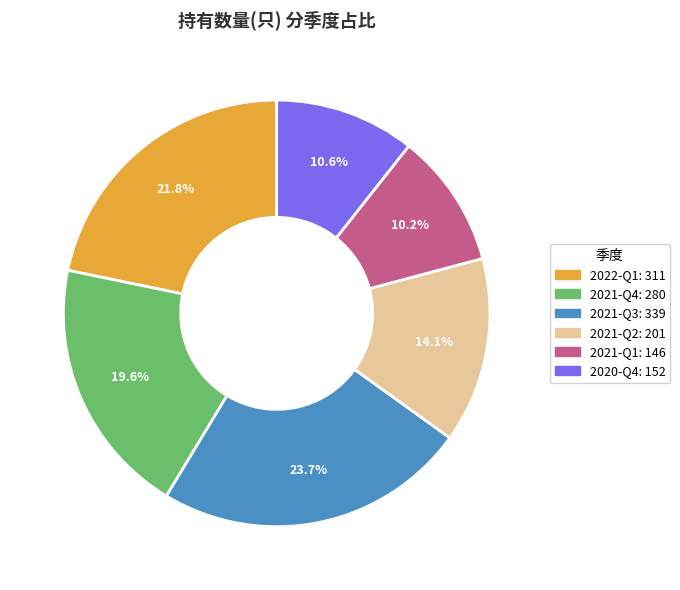

To the nearest percent, what is the combined percentage of 2020-Q4 and 2021-Q4?

30%